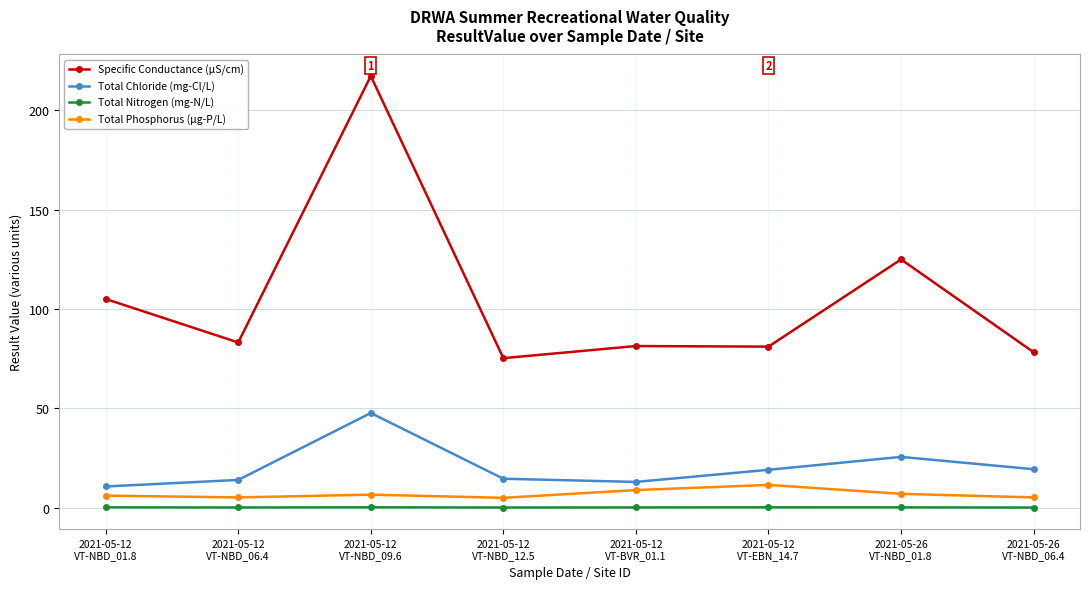

How many data points does each series have?

8